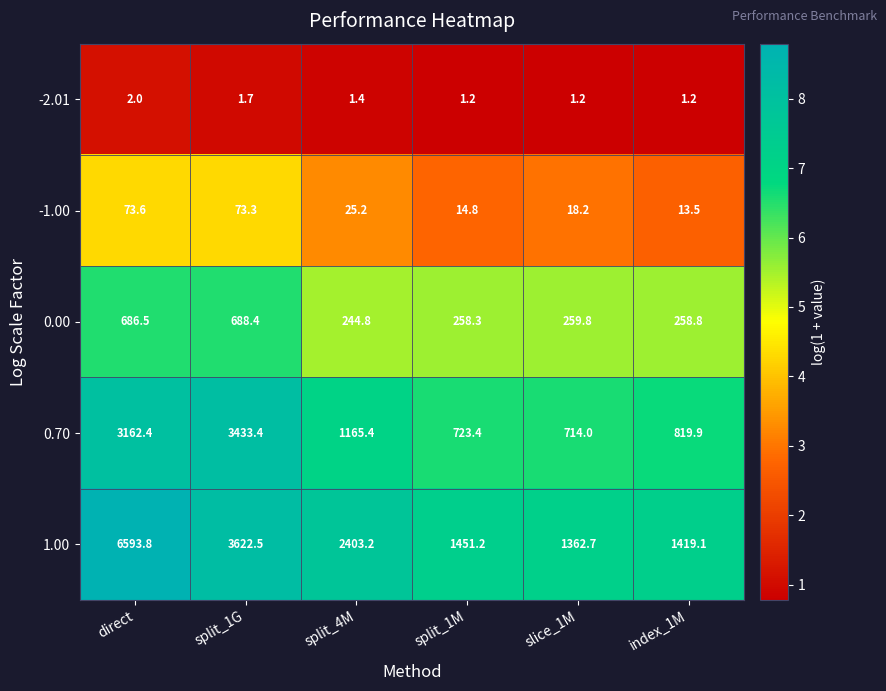

Count the number of data series in this chart.

5